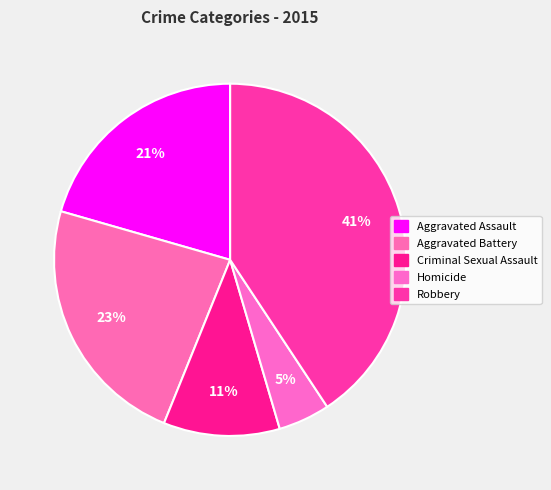

Between Homicide and Aggravated Battery, which is larger?

Aggravated Battery